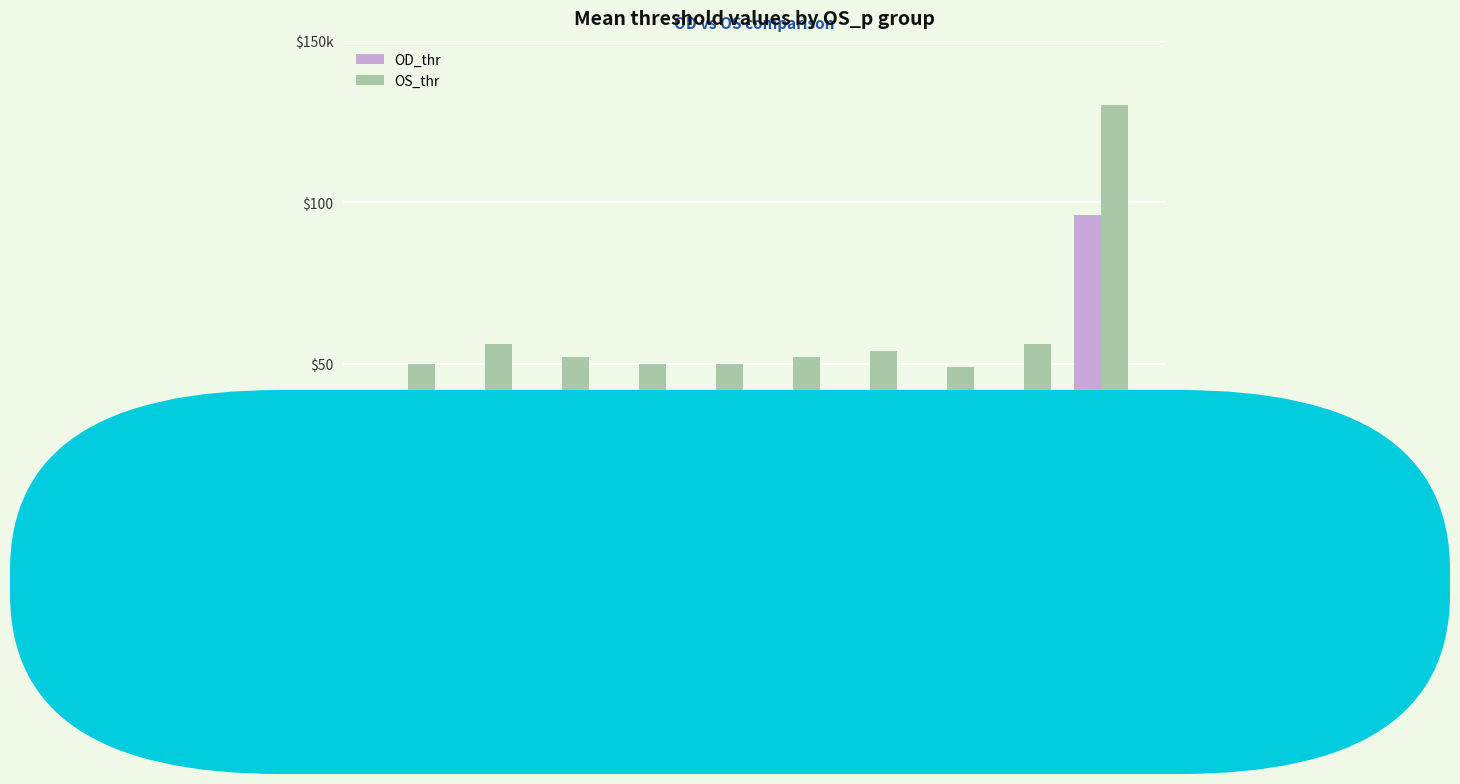

Does the chart contain any negative values?

No